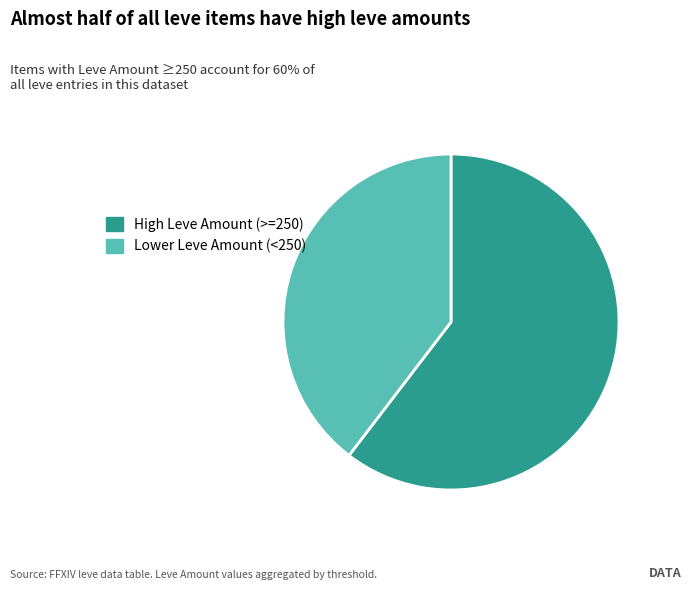

Does High Leve Amount (>=250) account for over 50% of the chart?

Yes